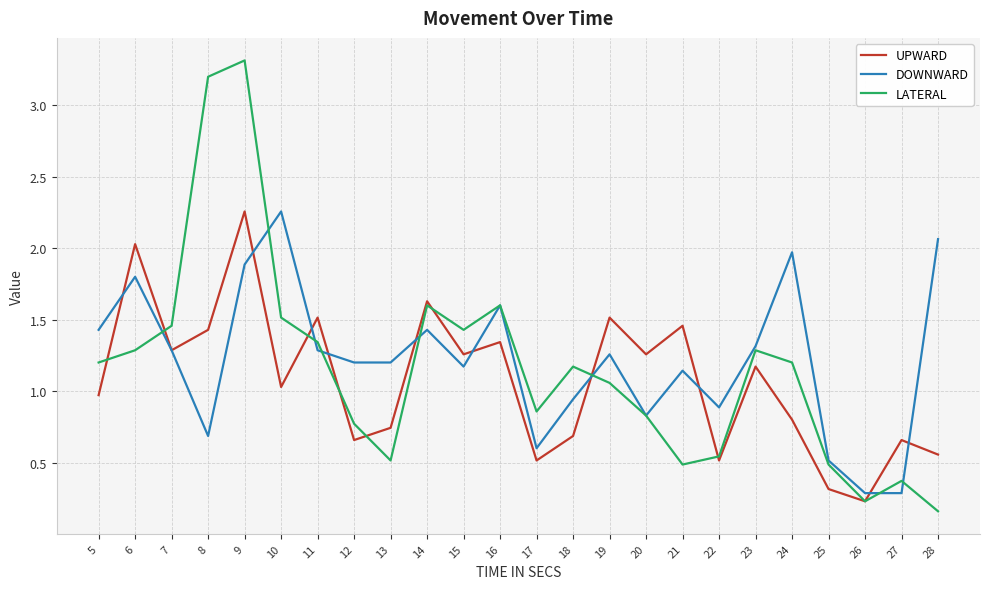

What is the difference between the maximum and minimum values in the UPWARD series?

2.0